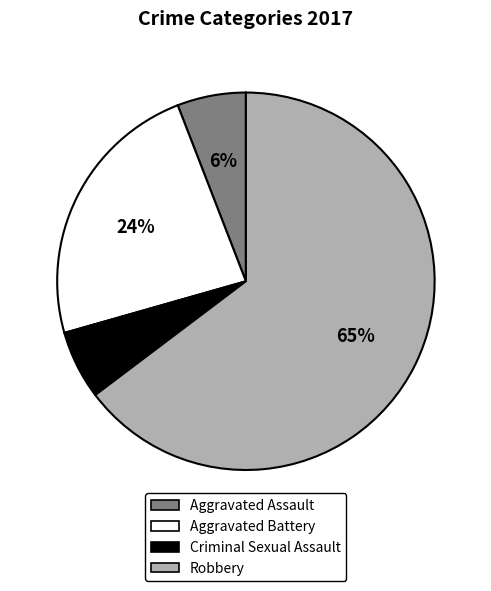

Is the sum of Robbery and Aggravated Battery greater than half?

Yes